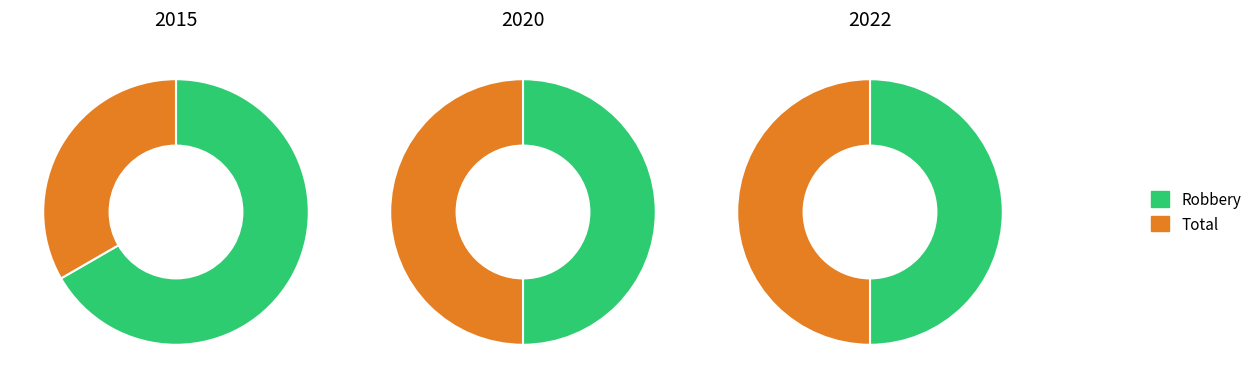

To the nearest percent, what portion does Robbery represent?

67%